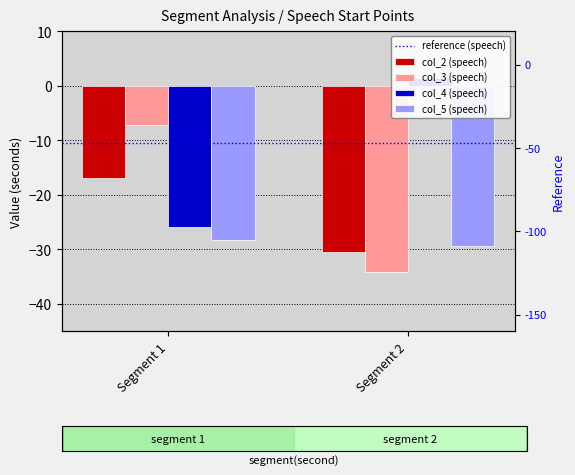

What value does the col_5 (speech) series have at Segment 1?

-28.2